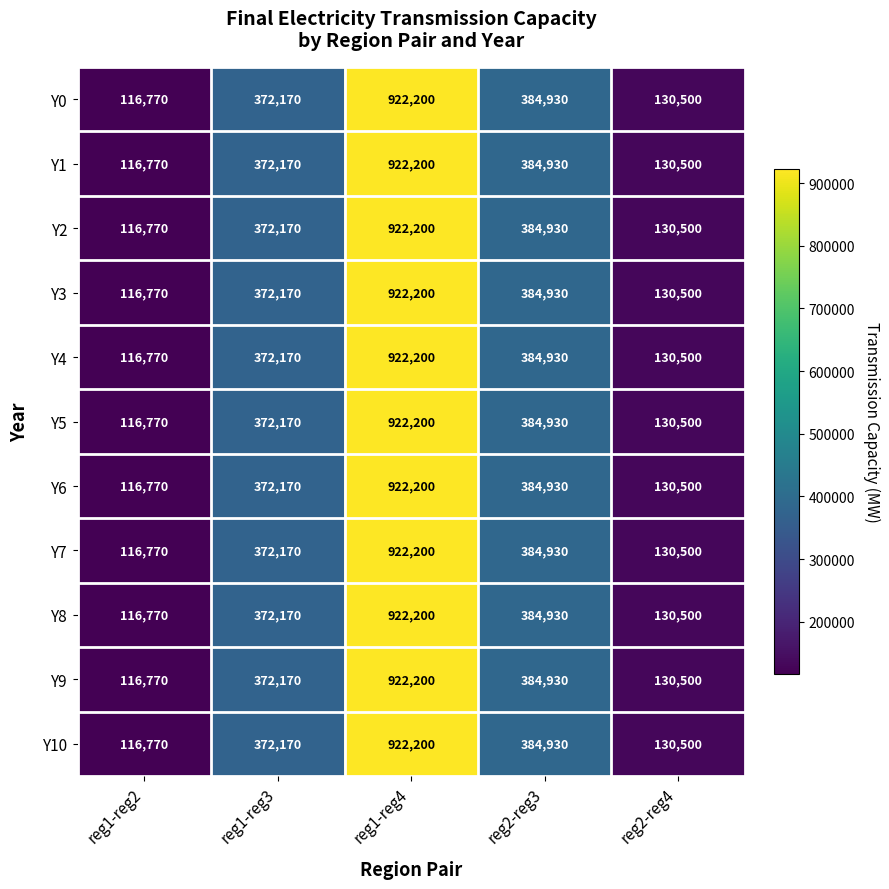

At which label does Y4 reach its peak?

reg1-reg4